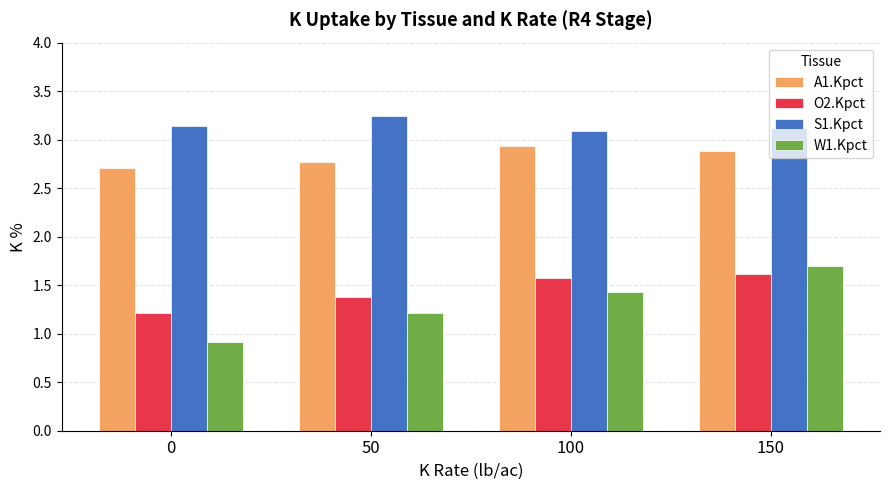

How many groups of bars are there?

4